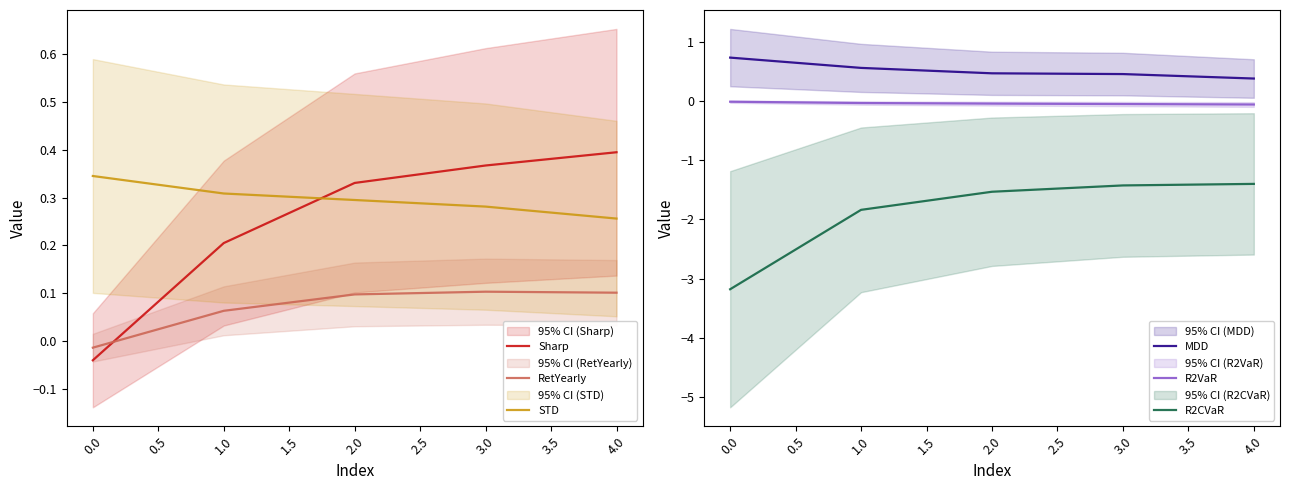

How many times do Sharp and RetYearly cross each other?

1